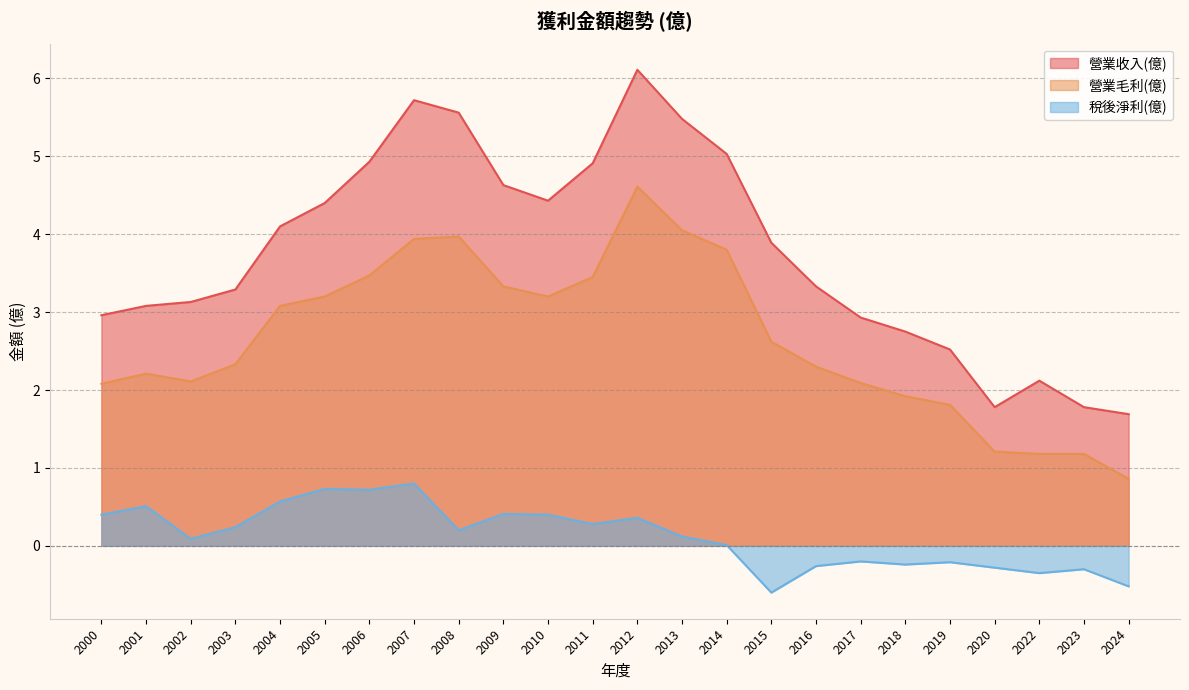

At which category is the sum across all series the highest?

2012